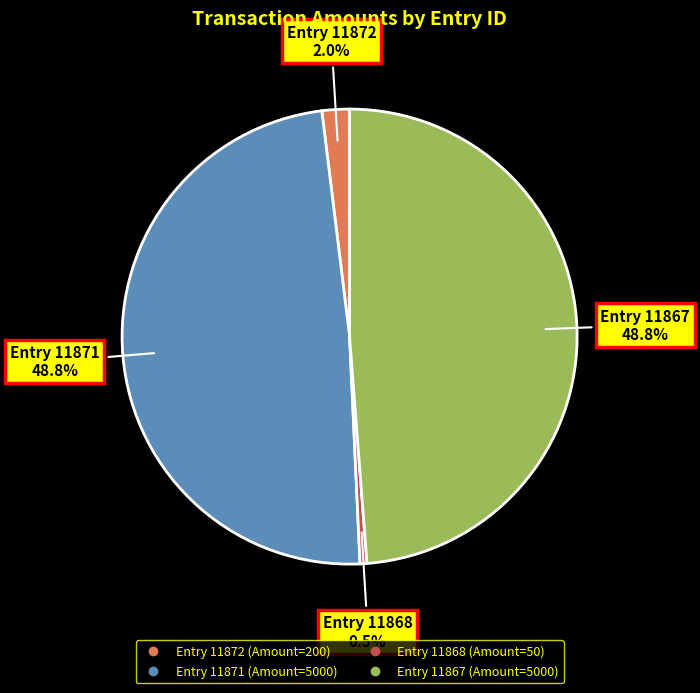

Is there any slice that represents more than half of the pie?

No